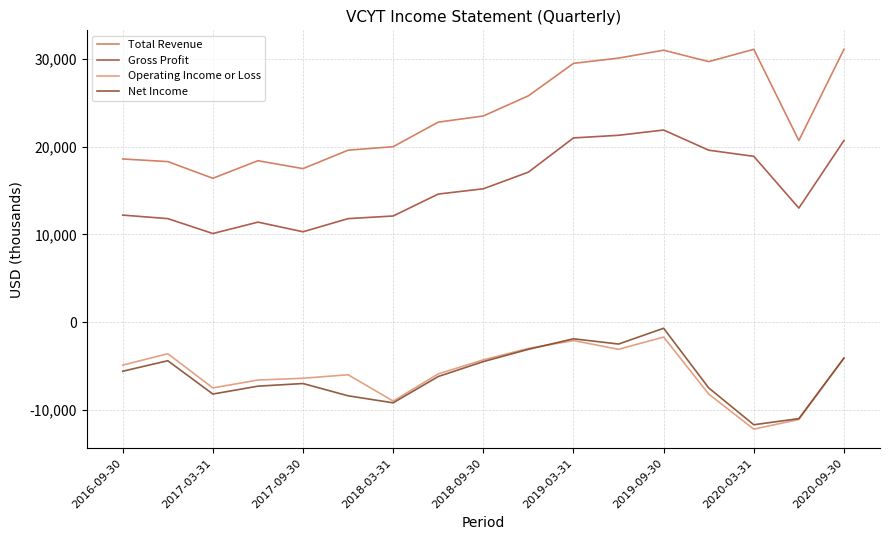

Does the chart have visible grid lines?

Yes